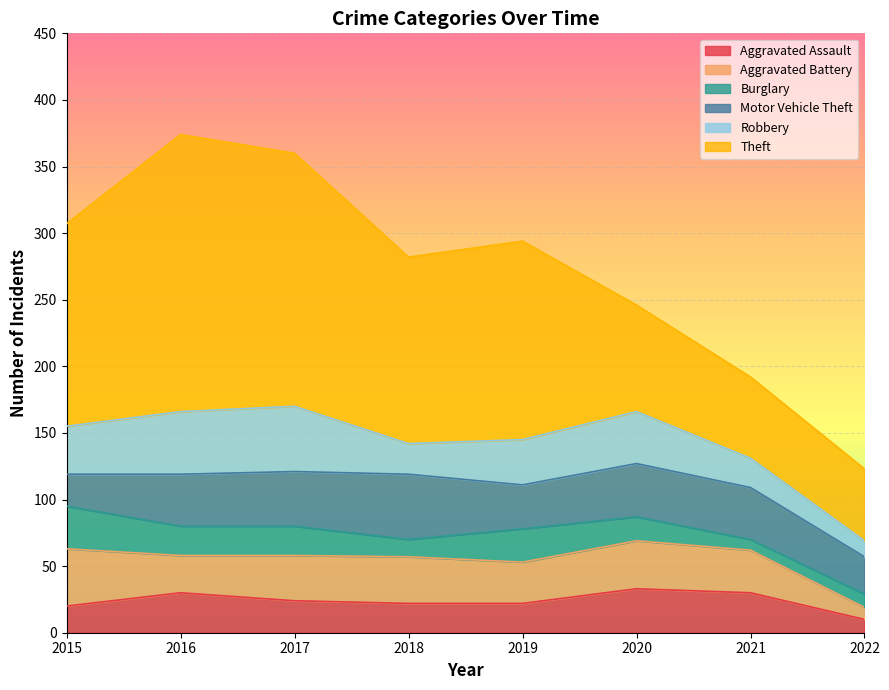

At which category is the sum across all series the highest?

2016